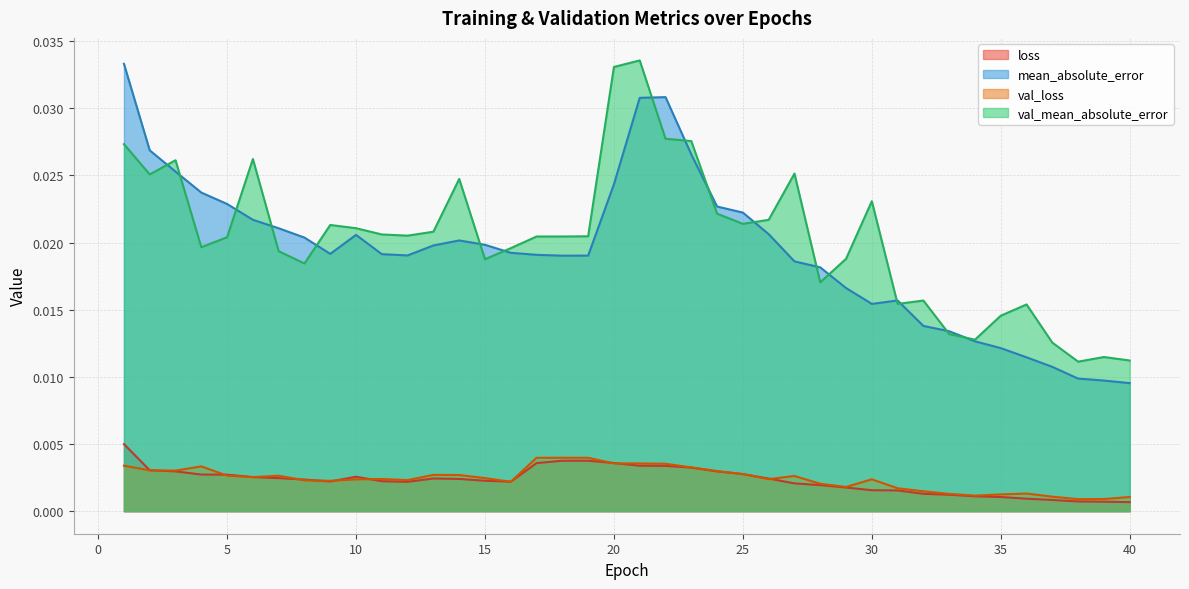

Between which two adjacent categories do val_loss and loss first intersect?

2 and 3